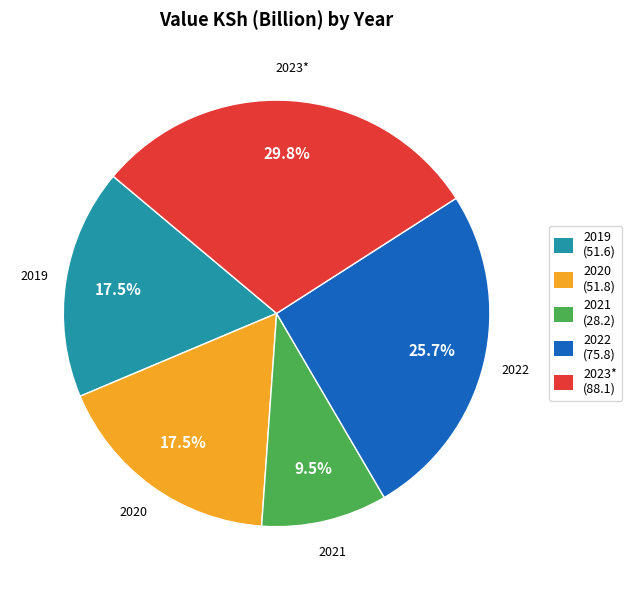

Between 2021 and 2019, which is larger?

2019